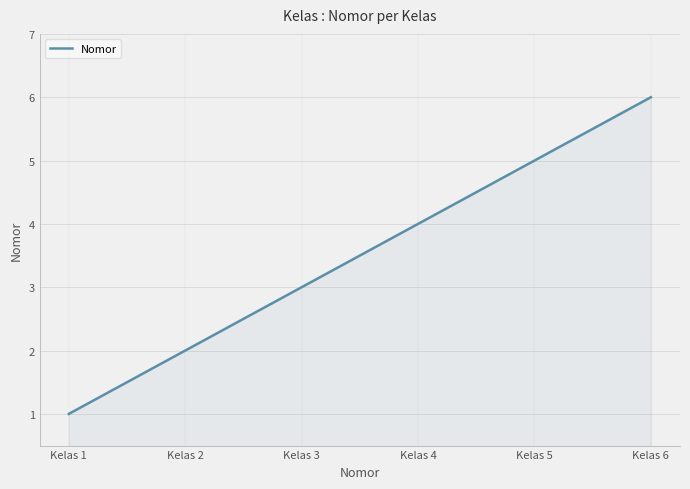

What is the greatest value displayed?

6